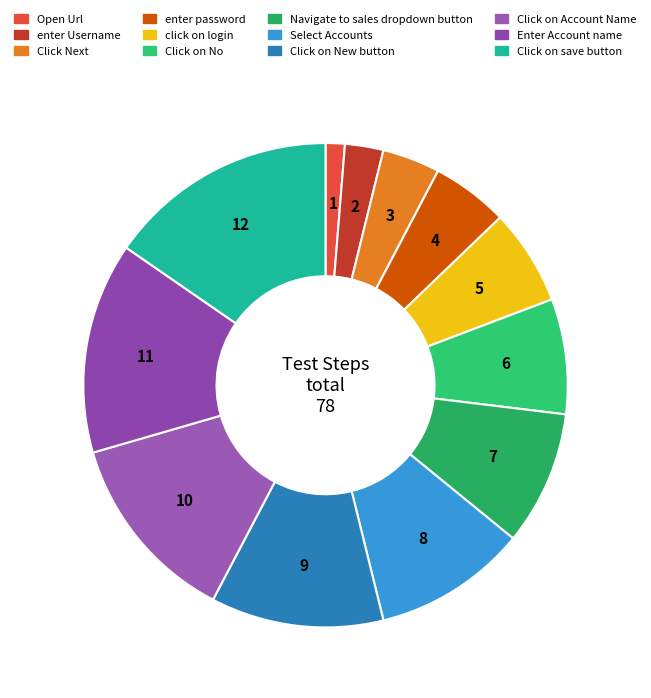

Combined, do Click Next and enter password account for over 50%?

No